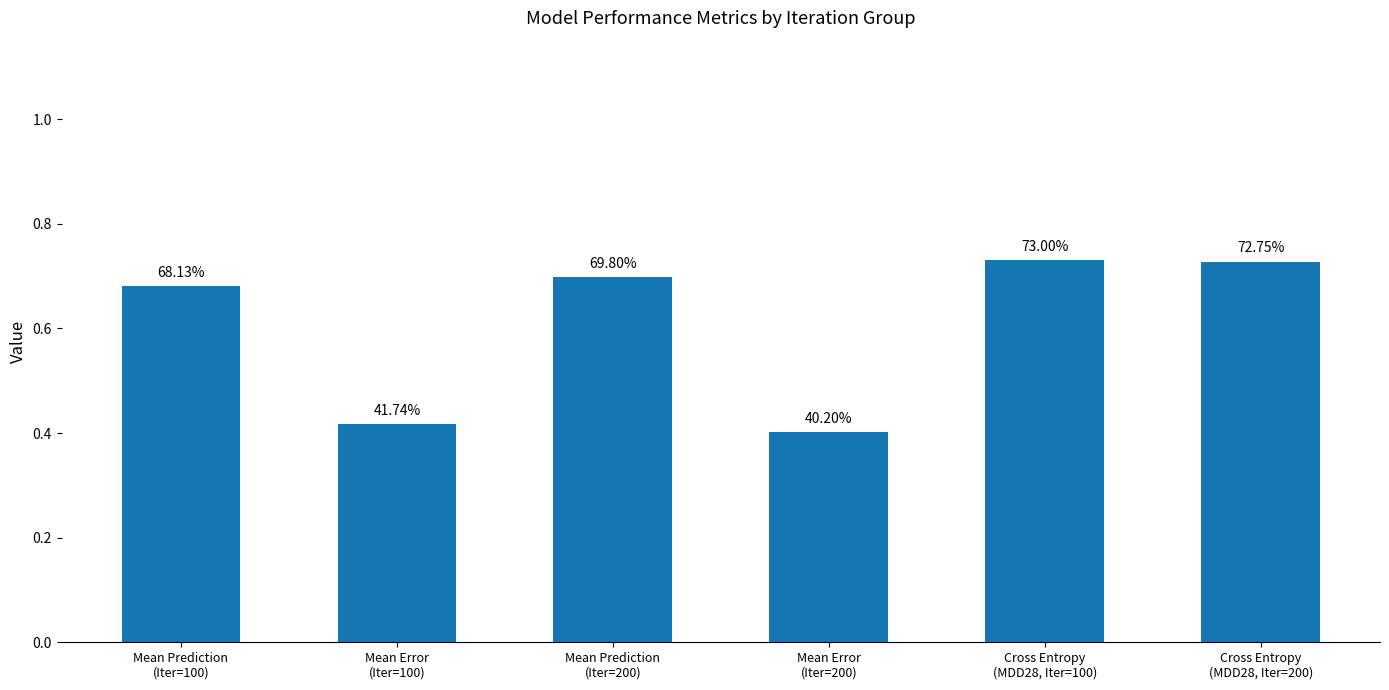

Where is the data nearest to the value 0?

Mean Error
(Iter=200)